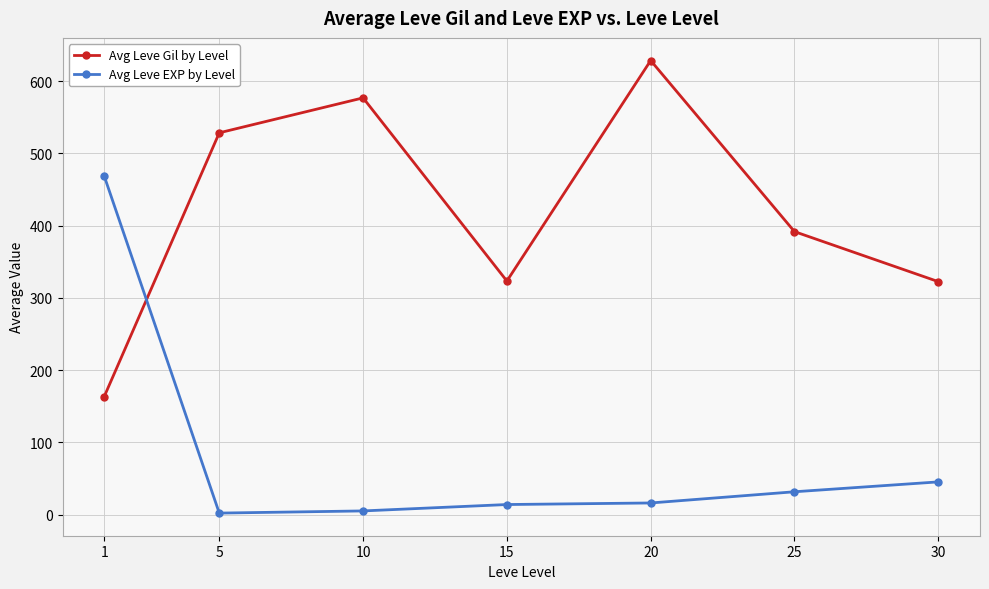

What is the maximum value for Avg Leve EXP by Level?

468.5